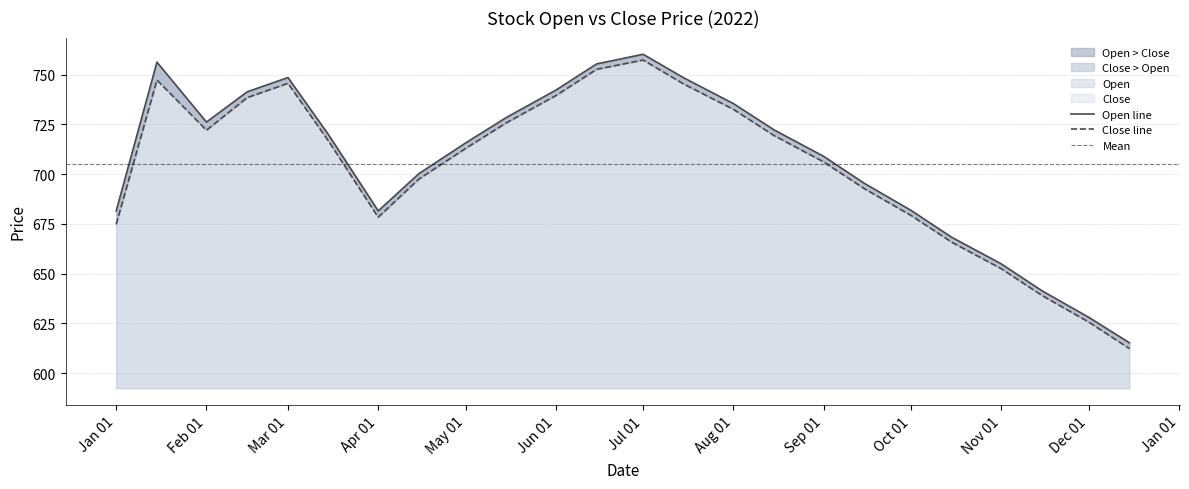

At which label does Open reach its minimum?

2022-12-15